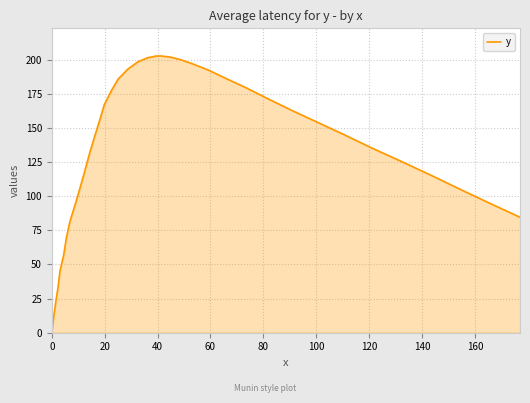

What is the maximum value shown in the chart?

202.7